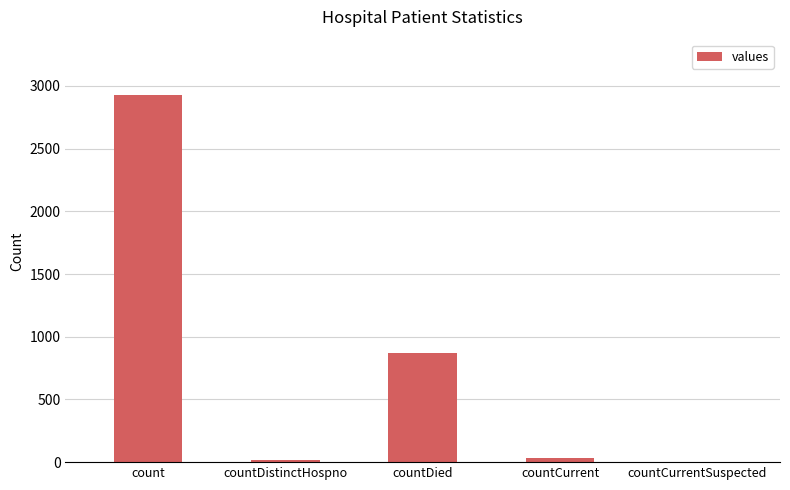

What is the change in value from countDistinctHospno to countCurrentSuspected?

-19